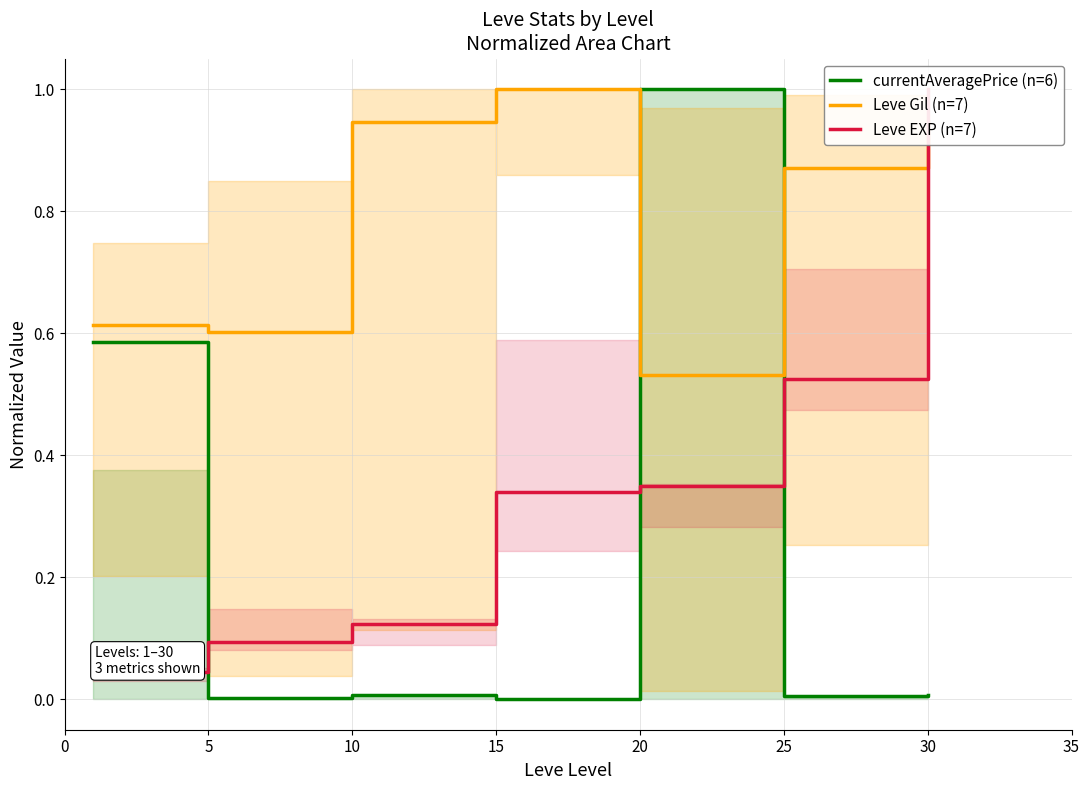

True or false: Leve EXP (n=7) and Leve Gil (n=7) cross at least once.

True